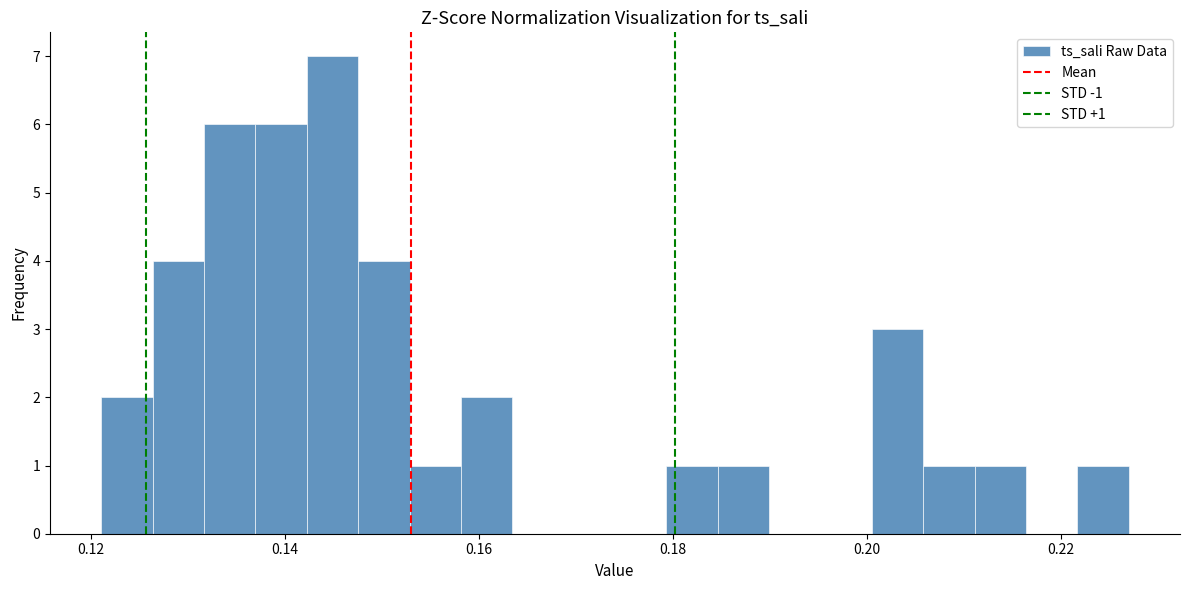

Around what value on the x-axis is the tallest bar? Give the approximate position of its centre, as read against the axis.

0.144